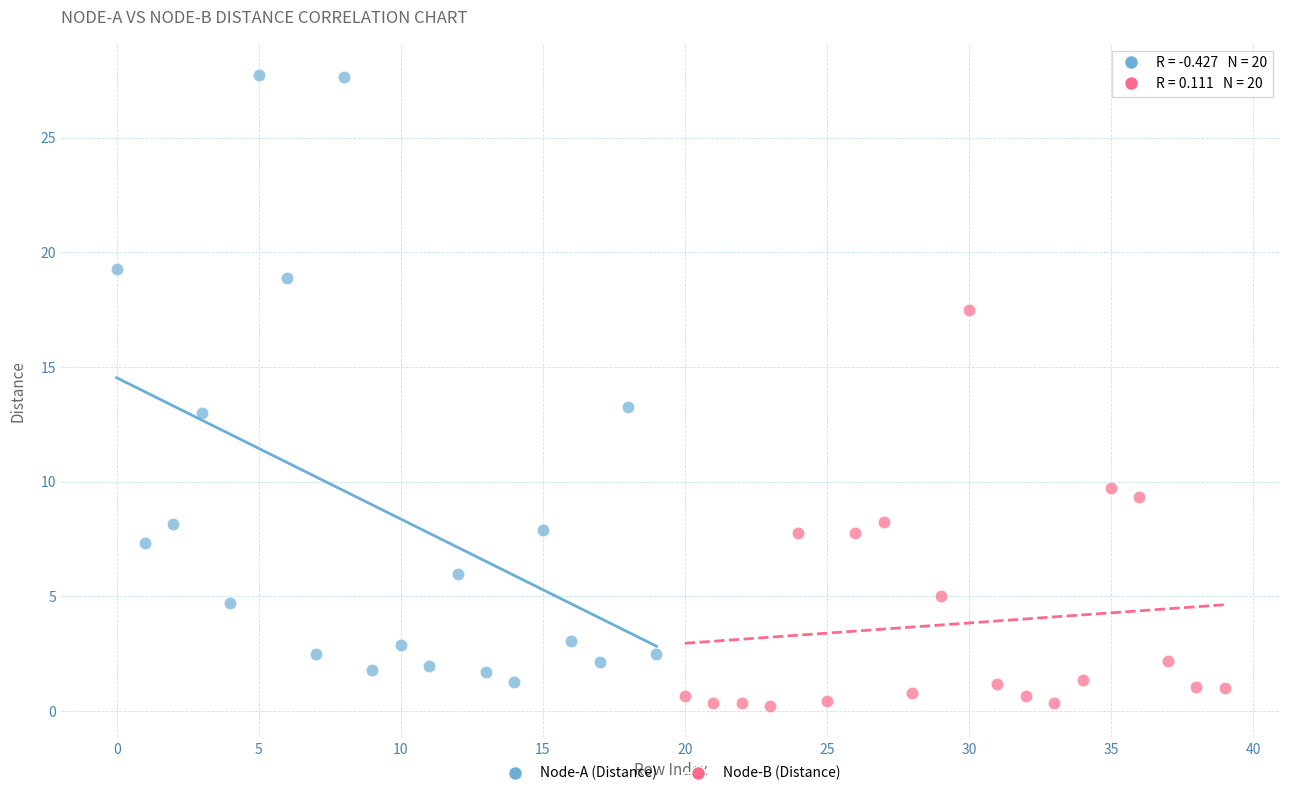

Which series contains the highest Y value?

Node-A (Distance)